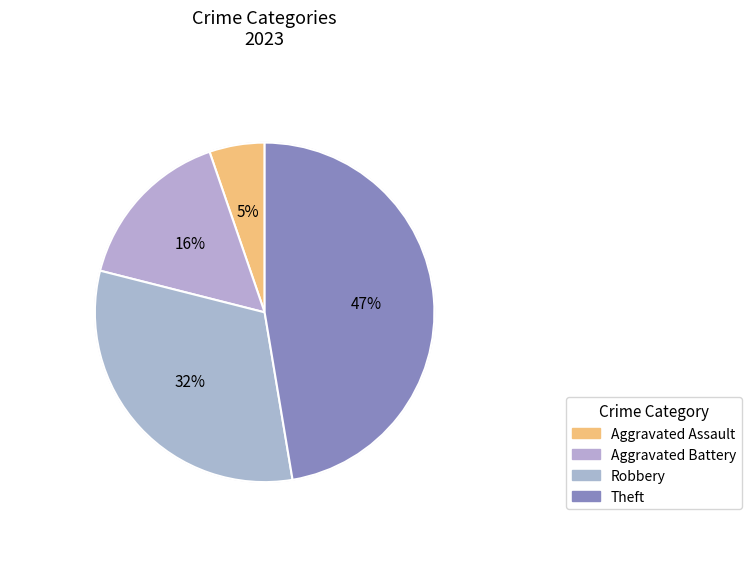

True or false: 4 accounts for 41% of the total.

False